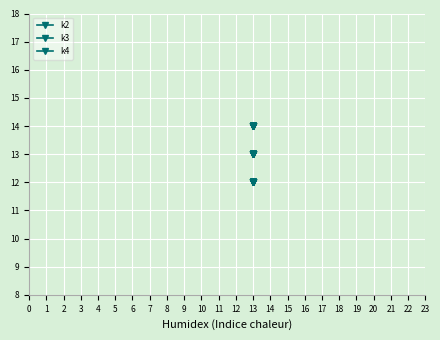

Reading right to left, transcribe all the data shown in this chart.

k2: 14	14	14	14	14	14	14	14	14	14	14	14	14	14	14	14	14	14	14	14
k3: 12	12	12	12	12	12	12	12	12	12	12	12	12	12	12	12	12	12	12	12
k4: 13	13	13	13	13	13	13	13	13	13	13	13	13	13	13	13	13	13	13	13